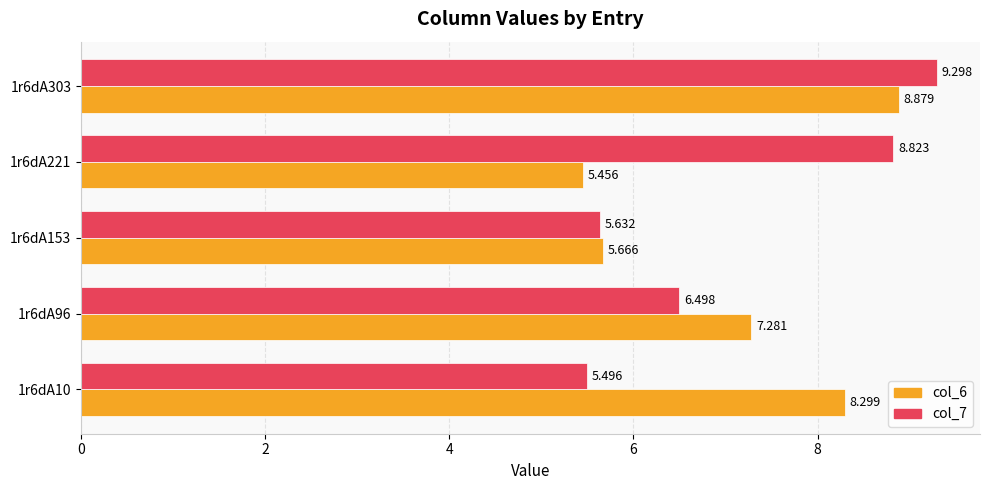

What is the sum of all col_7 values?

35.7